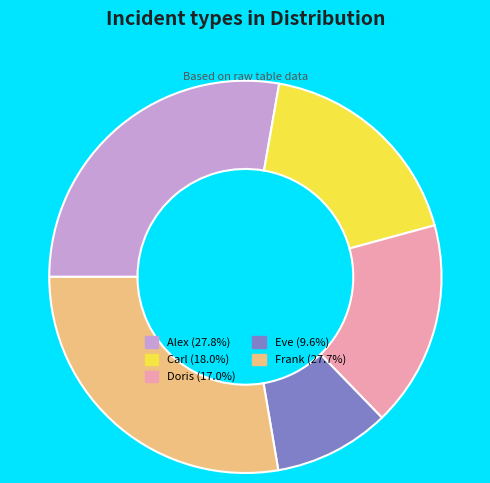

Count the number of slices in the pie.

5